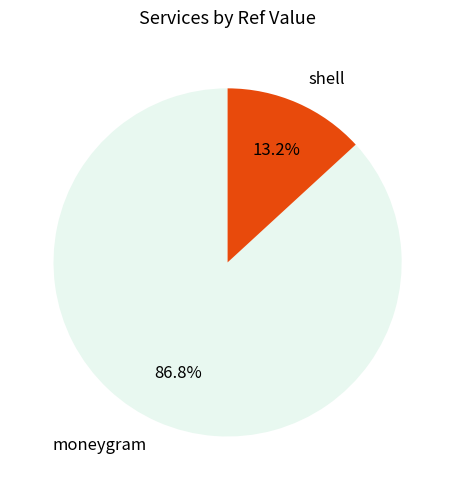

What is the smallest slice in the pie chart?

shell